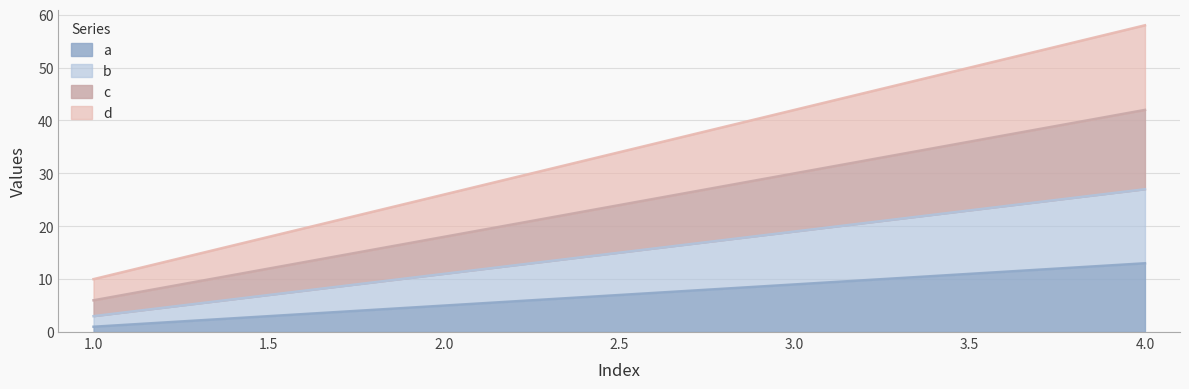

Reading left to right, extract all data points from this chart.

a: 1	5	9	13
b: 3	11	19	27
c: 6	18	30	42
d: 10	26	42	58